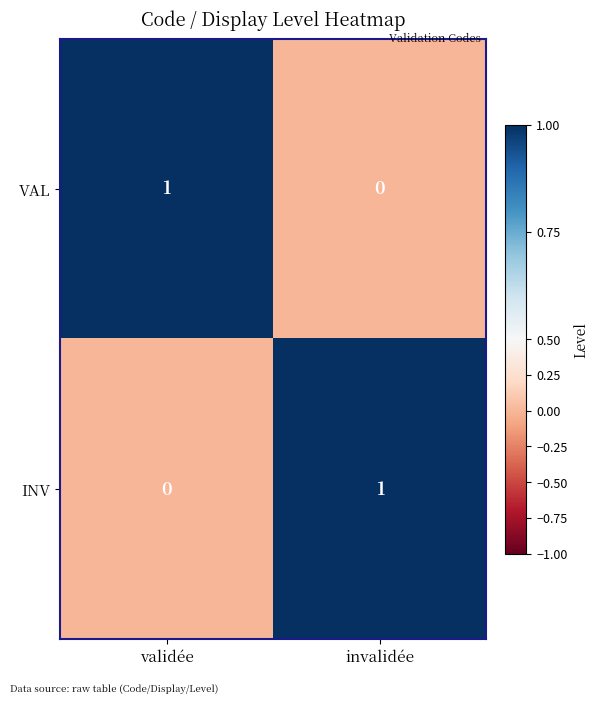

At which label does INV reach its peak?

invalidée